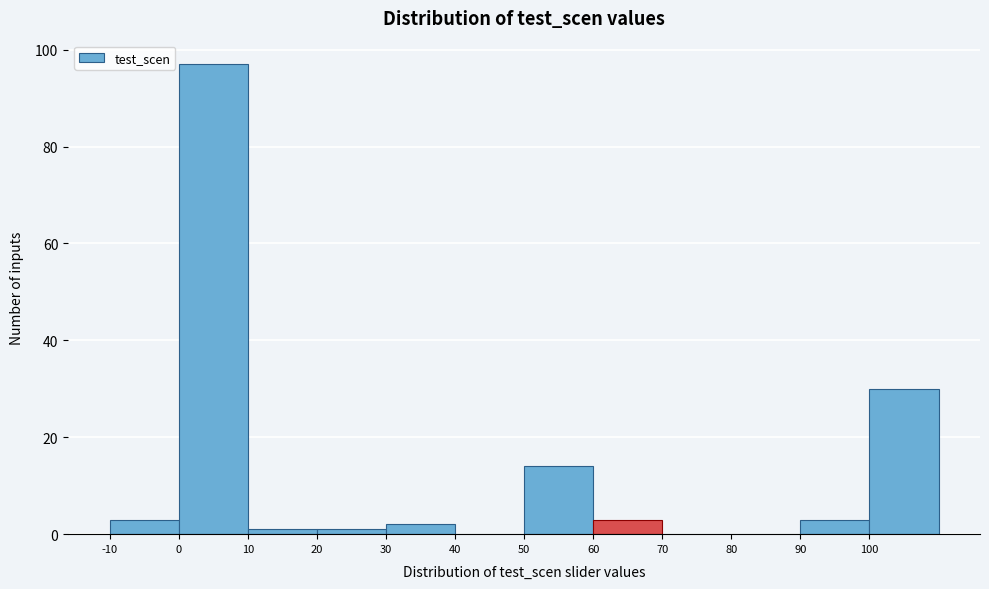

Reading left to right, list every bar in this chart as the range it spans on the x-axis followed by its height. The values are not printed on the chart, so give them approximately, as read against the axis.

-10 to 0: 4
0 to 10: 98
10 to 20: under 2
20 to 30: under 2
30 to 40: 2
40 to 50: 0
50 to 60: 14
60 to 70: 4
70 to 80: 0
80 to 90: 0
90 to 100: 4
100 to 110: 30